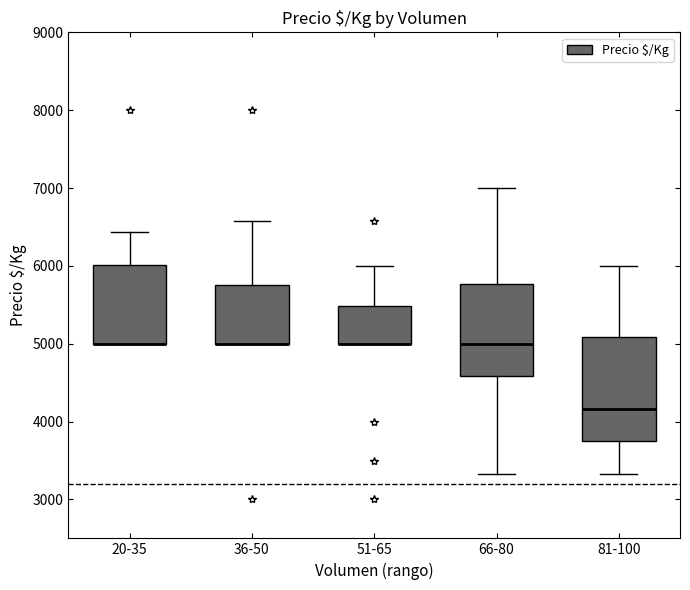

Comparing the boxes themselves (not the whiskers), which one is the tallest?

81-100